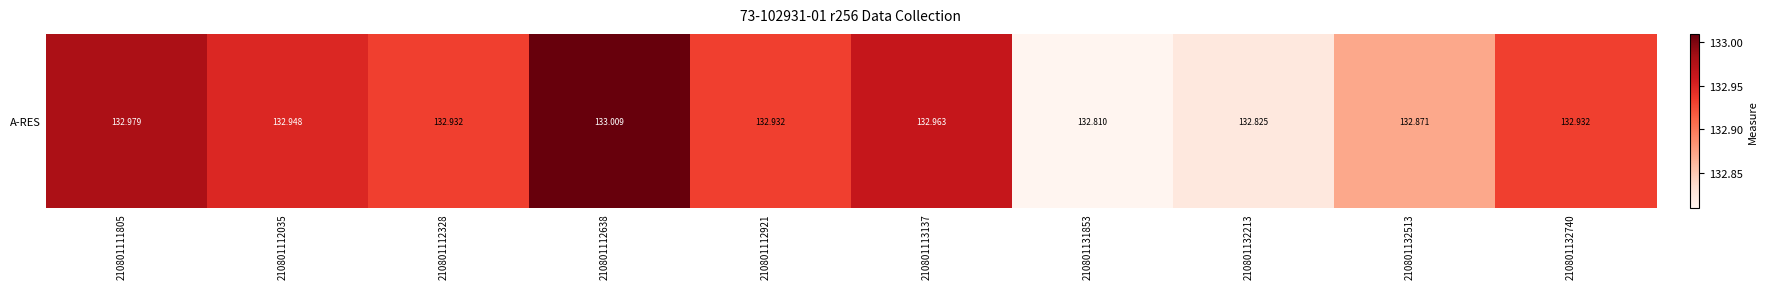

What is the approximate value at 210801112921?

132.9